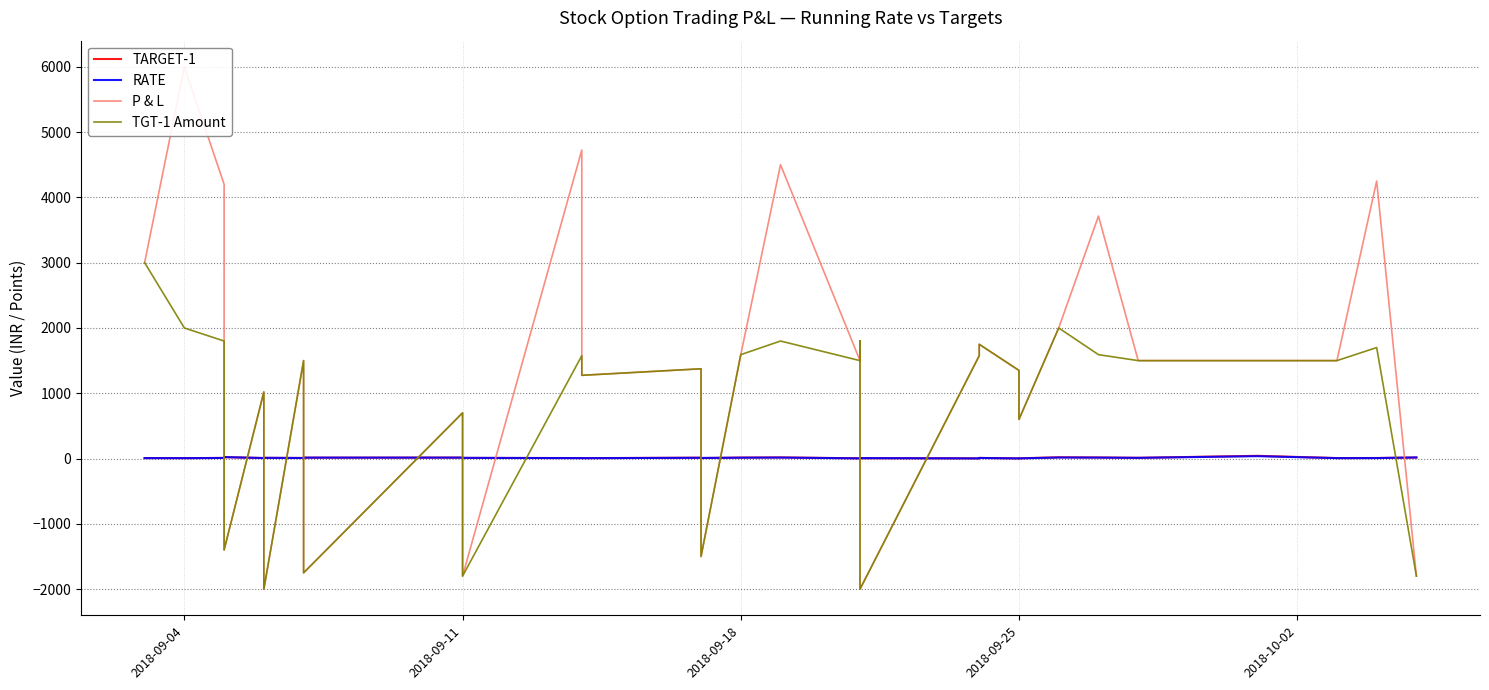

True or false: TGT-1 Amount has more than 1 points higher than both neighbors.

True